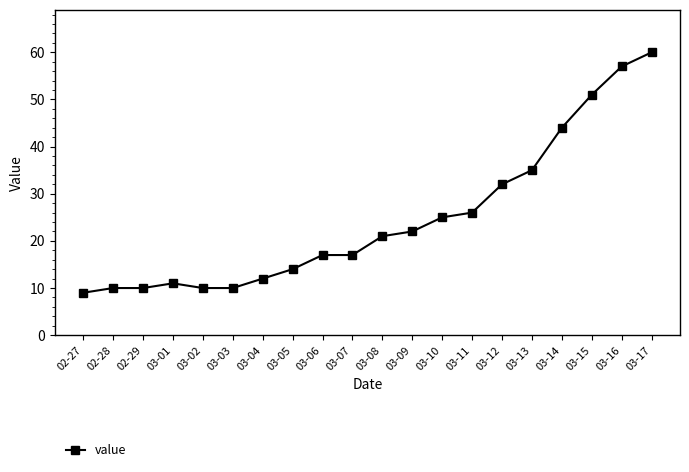

The chart shows a value of 55 at 03-13. True or false?

False